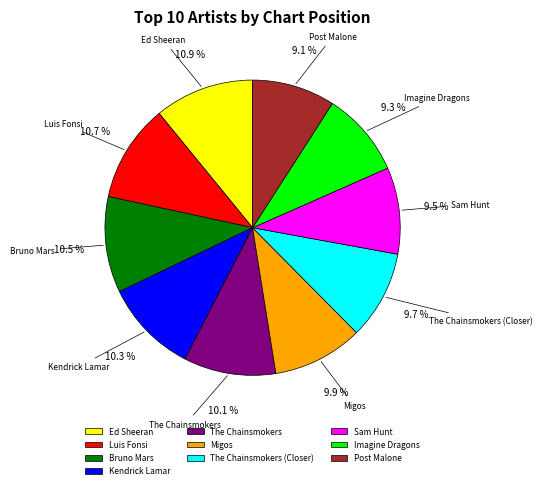

Which has a higher value, The Chainsmokers (Closer) or Post Malone?

The Chainsmokers (Closer)